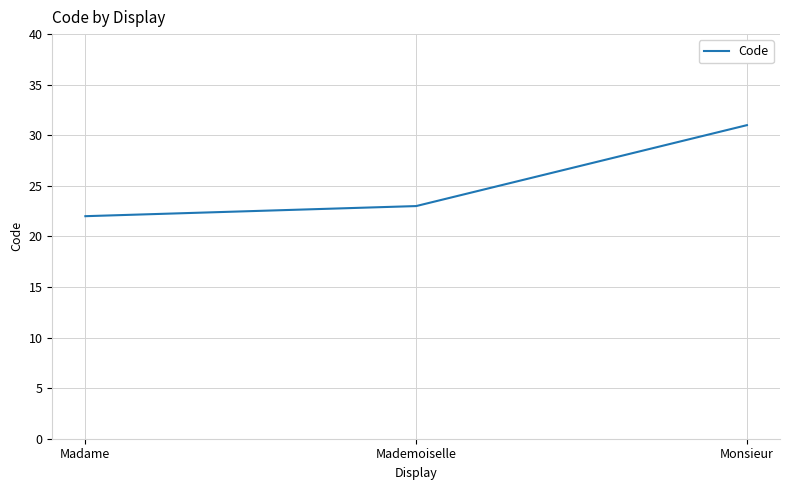

The value at Mademoiselle is 23. True or false?

True